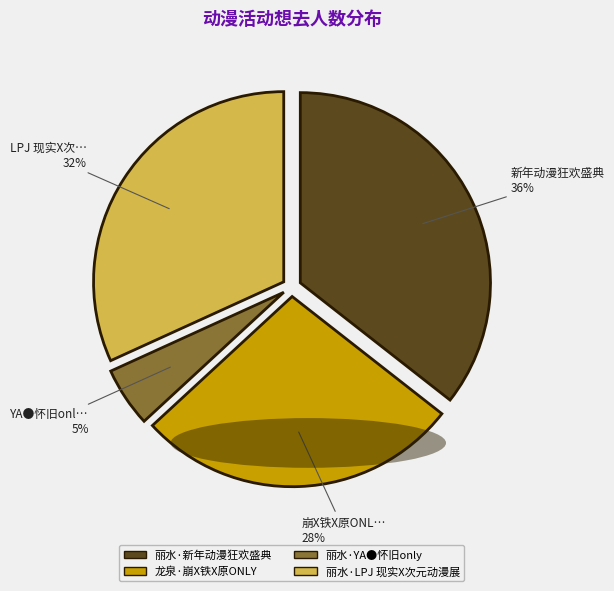

True or false: 丽水·新年动漫狂欢盛典 accounts for 36% of the total.

True